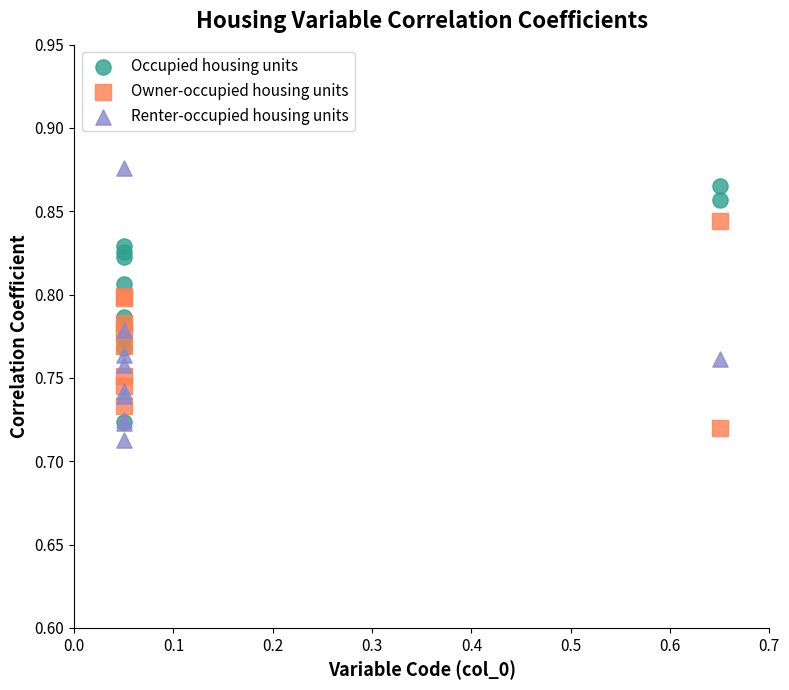

Which series reaches the minimum Y coordinate?

Renter-occupied housing units